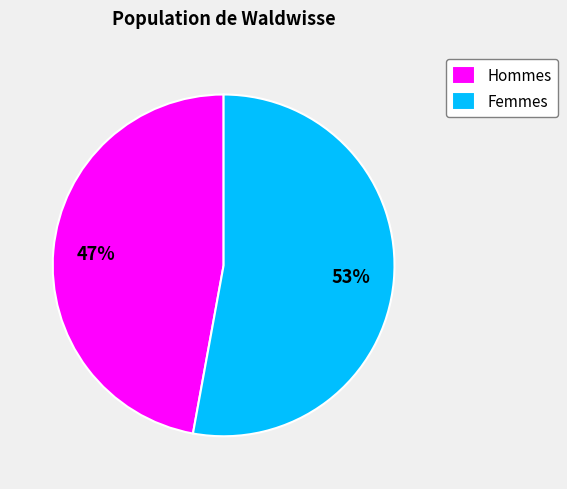

Which slice represents more than half of the pie?

Femmes